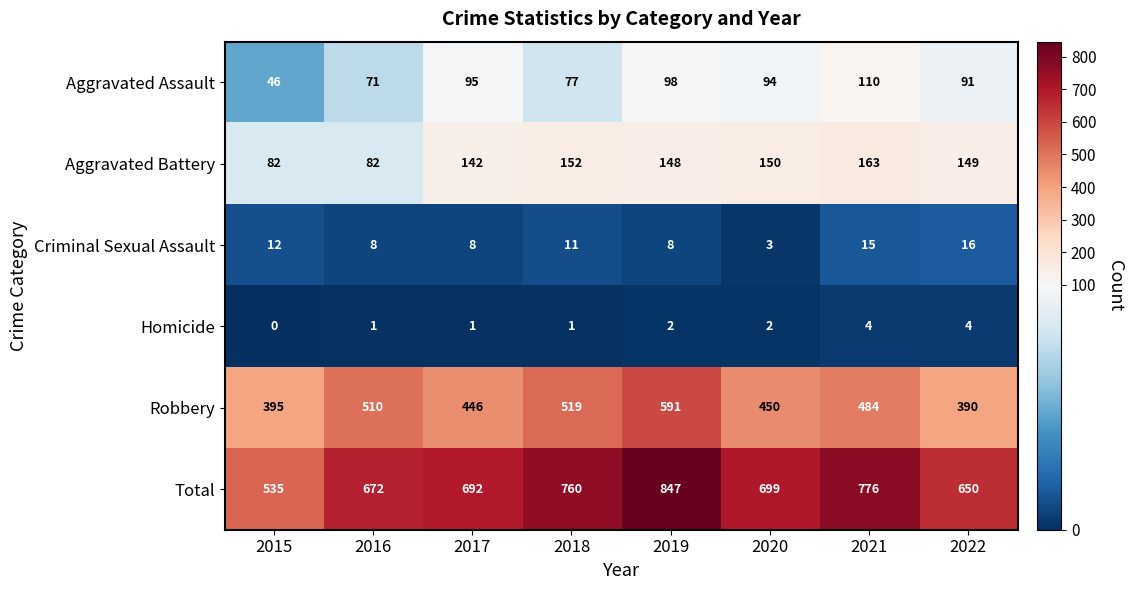

Rank the series at 2020 from highest to lowest value.

Total, Robbery, Aggravated Battery, Aggravated Assault, Criminal Sexual Assault, Homicide